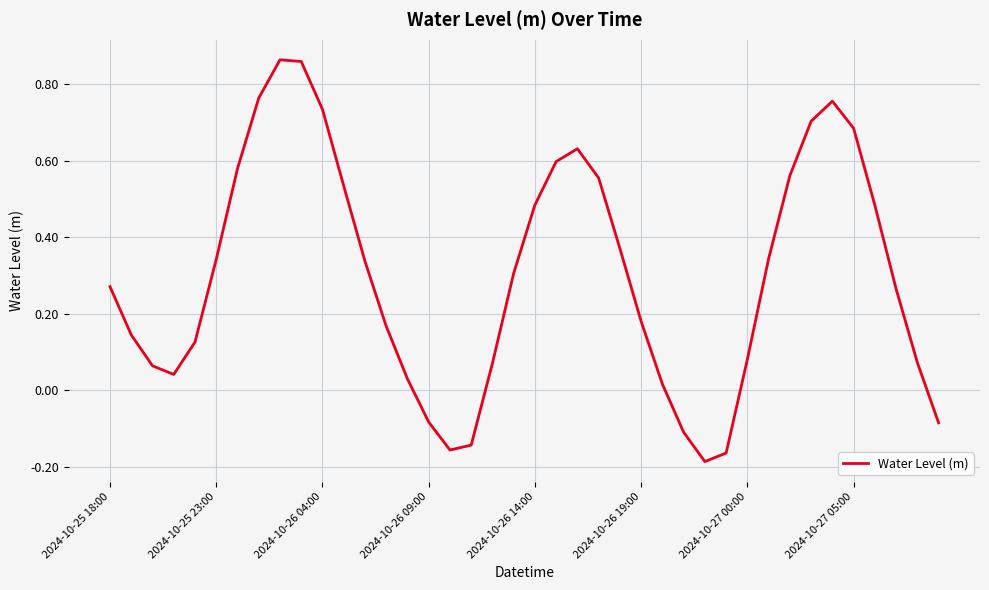

Does the chart have visible grid lines?

Yes